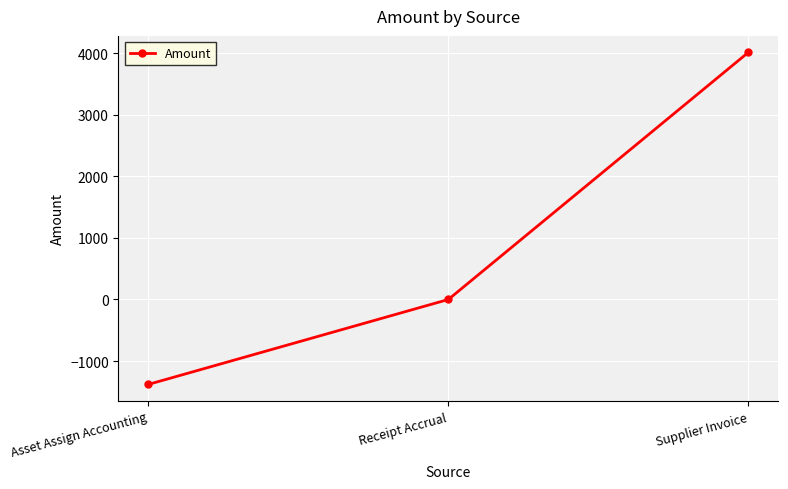

What is the sum of the values at Supplier Invoice and Asset Assign Accounting?

2632.9